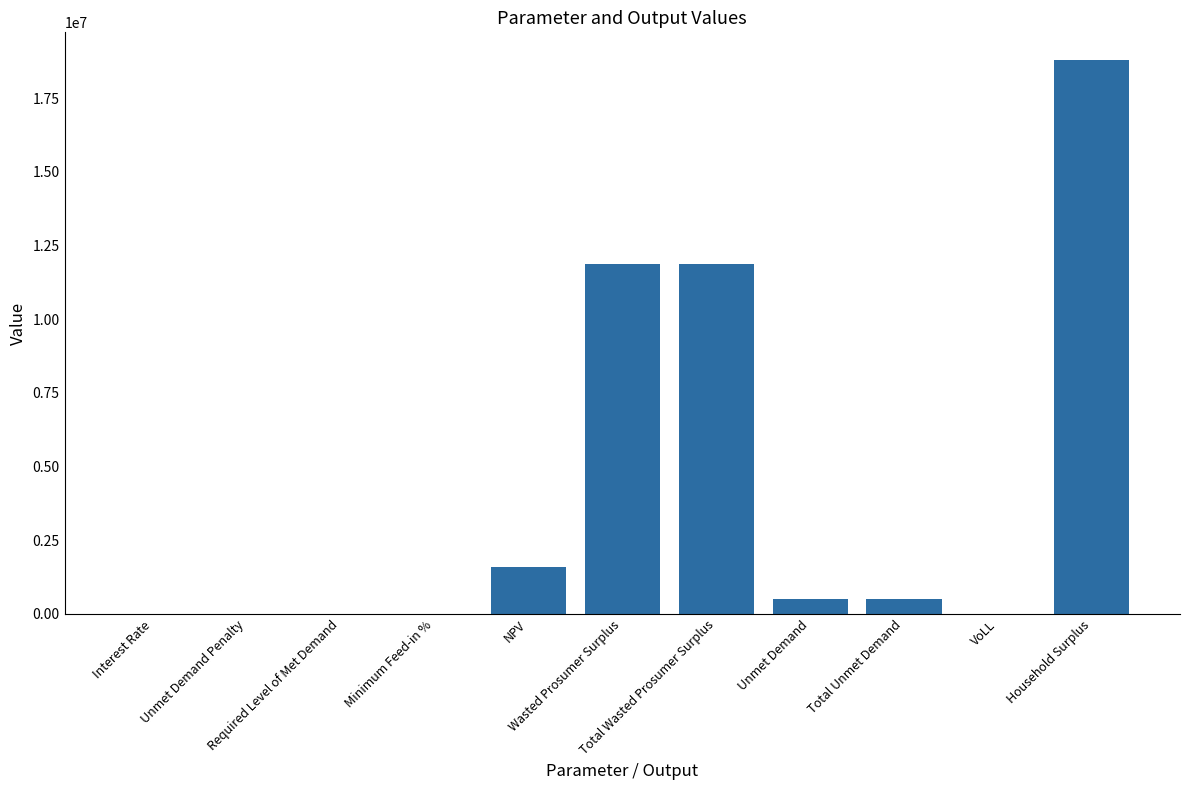

Are the bars horizontal?

No